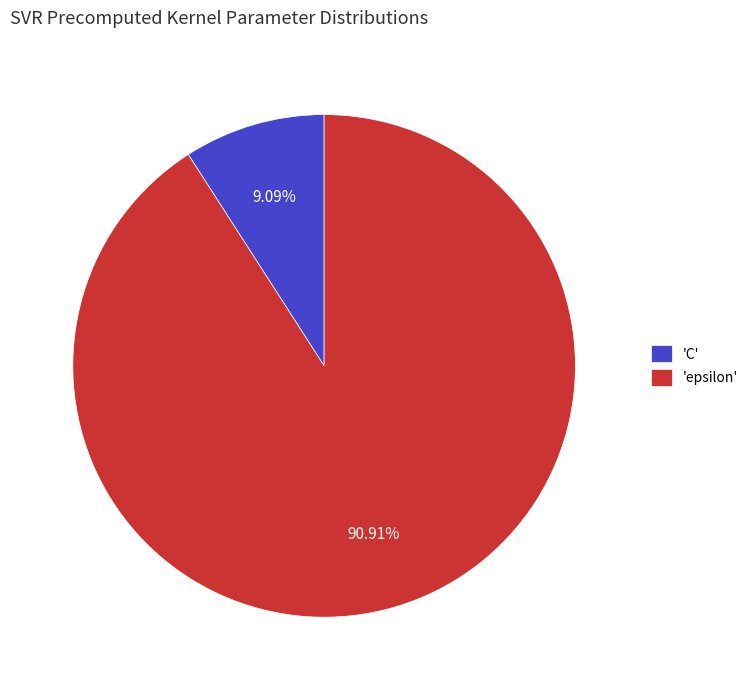

Which category has the smallest portion of the pie?

'C'